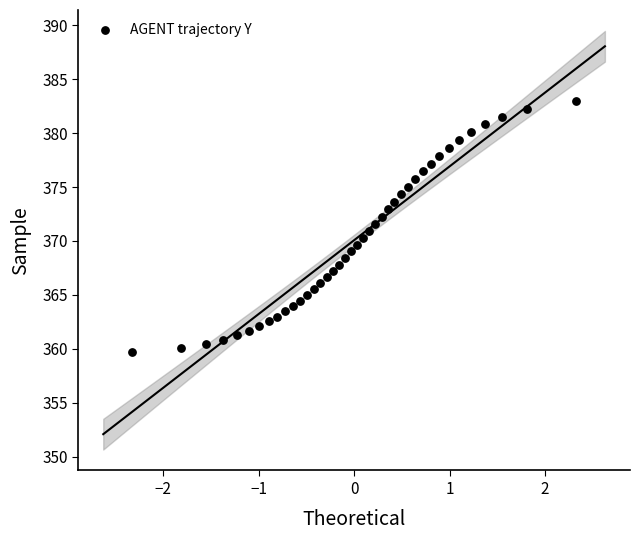

What is the range of Y values (max minus min)?

23.3